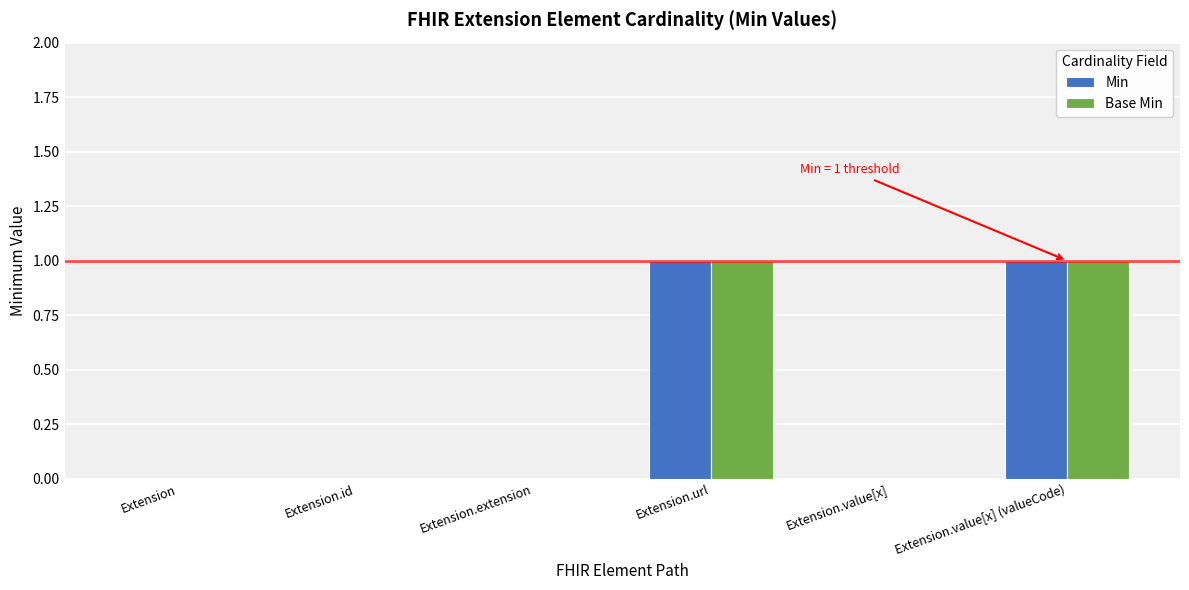

Reading right to left, extract all data points from this chart.

Min: Extension.value[x] (valueCode)=1	Extension.value[x]=0	Extension.url=1	Extension.extension=0	Extension.id=0	Extension=0
Base Min: Extension.value[x] (valueCode)=1	Extension.value[x]=0	Extension.url=1	Extension.extension=0	Extension.id=0	Extension=0